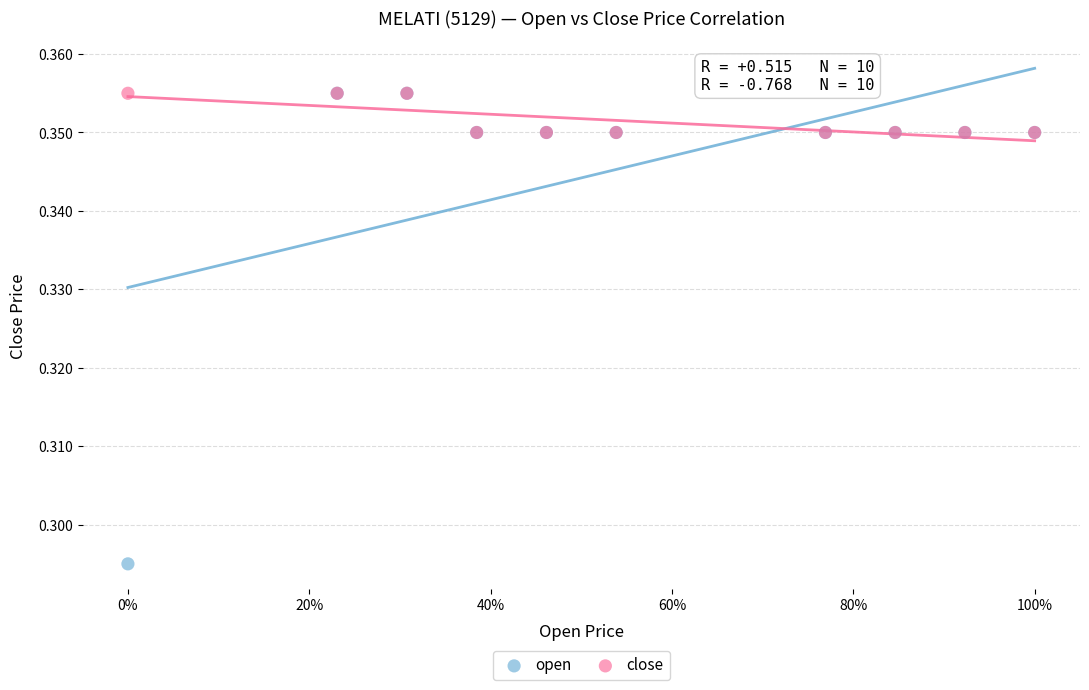

Which series contains the lowest Y value?

open